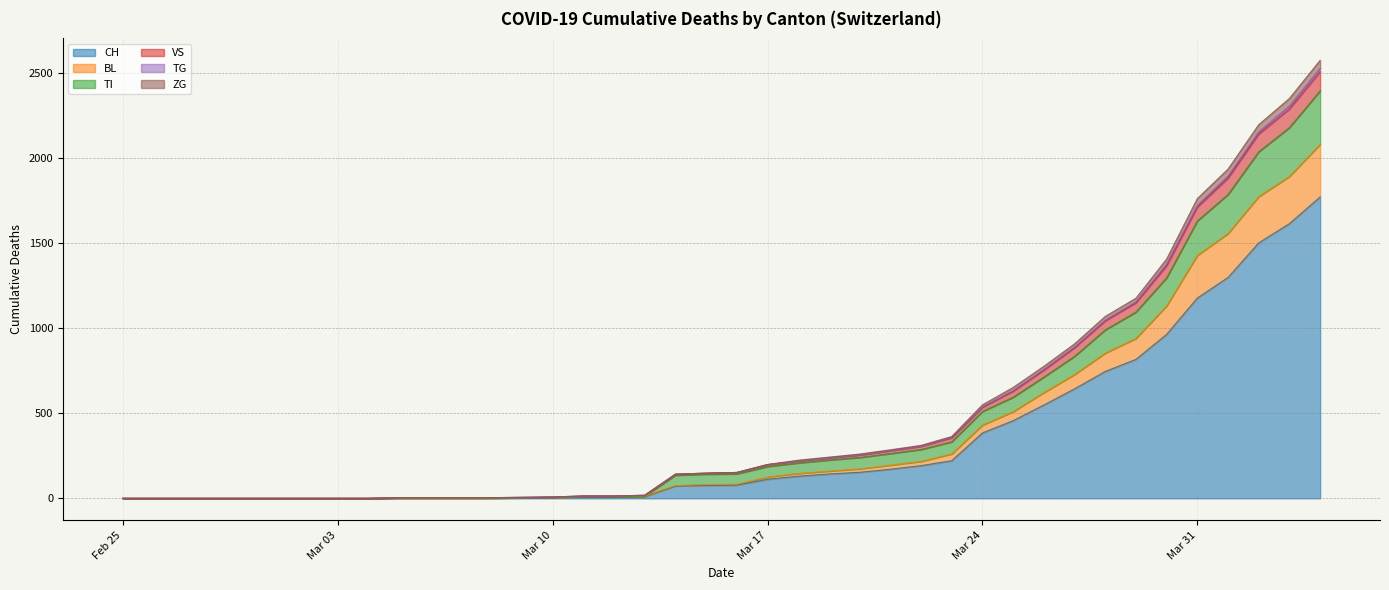

What is the maximum value for CH?

1770